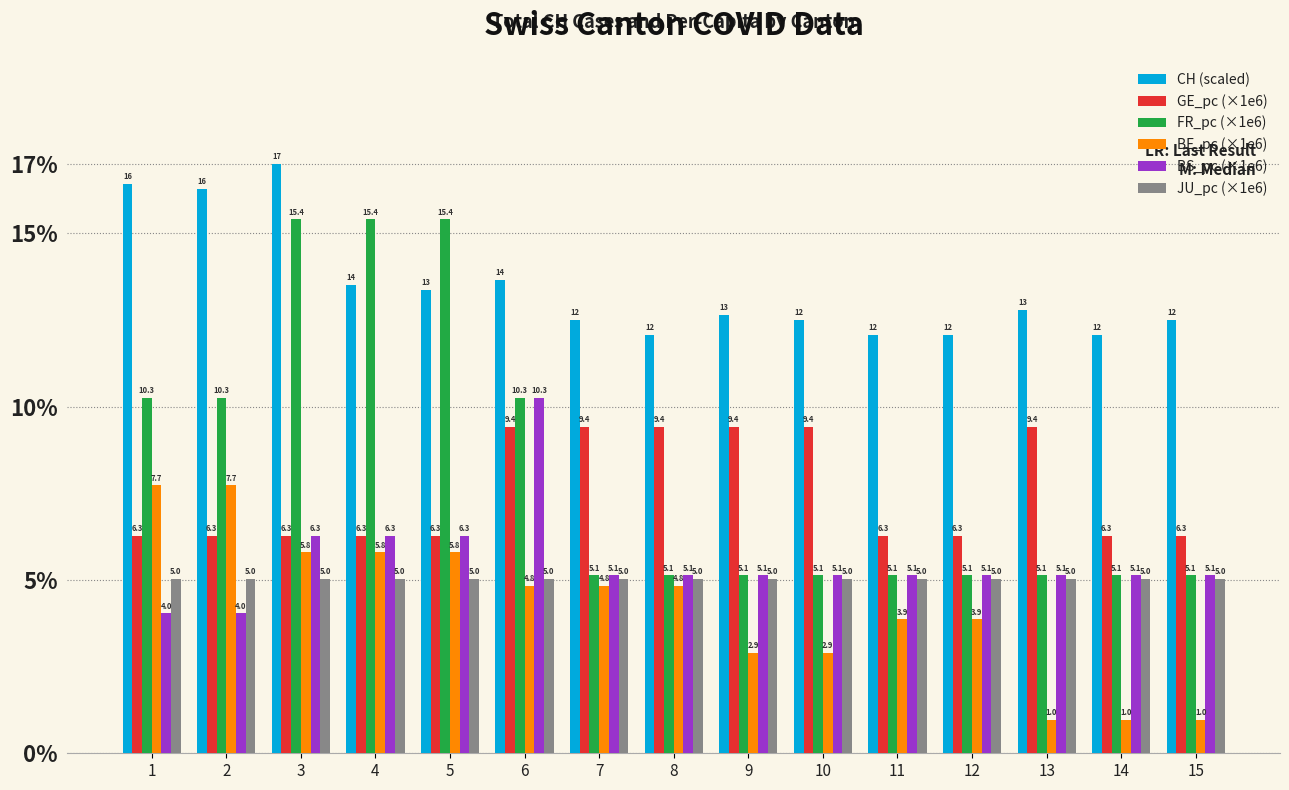

What are all the series names shown in the legend?

CH (scaled), GE_pc (×1e6), FR_pc (×1e6), BE_pc (×1e6), BS_pc (×1e6), JU_pc (×1e6)